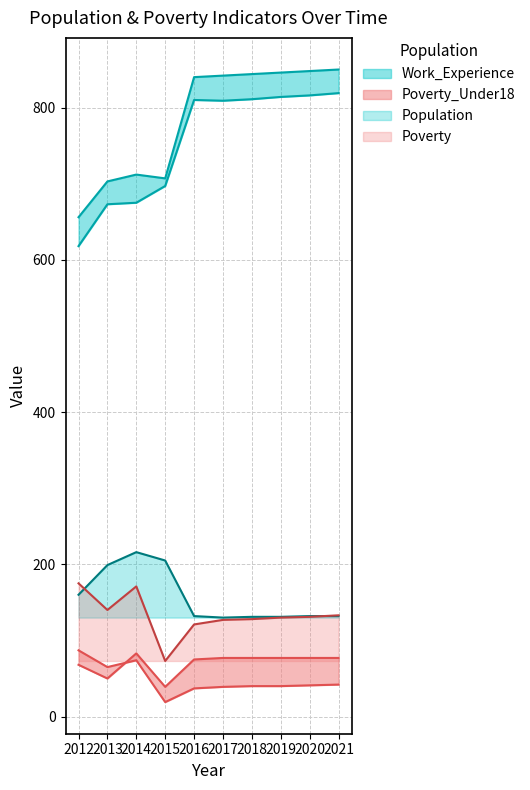

What is the spread (max minus min) of values at 2012?

588